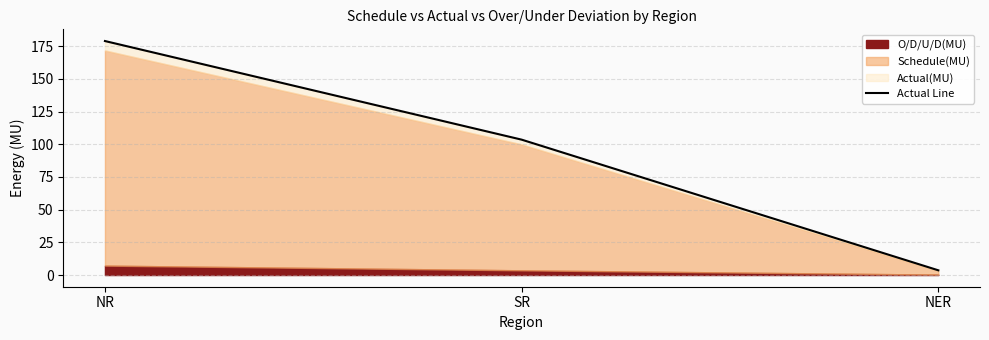

List the labels in order of value, smallest first.

NER, SR, NR